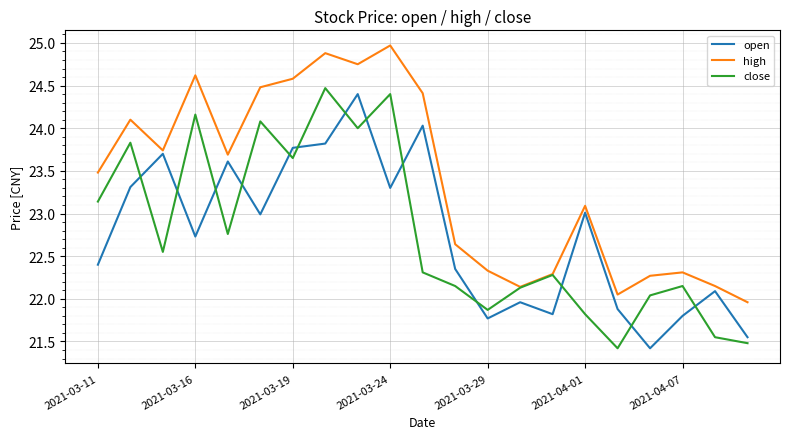

What is the maximum value for close?

24.5